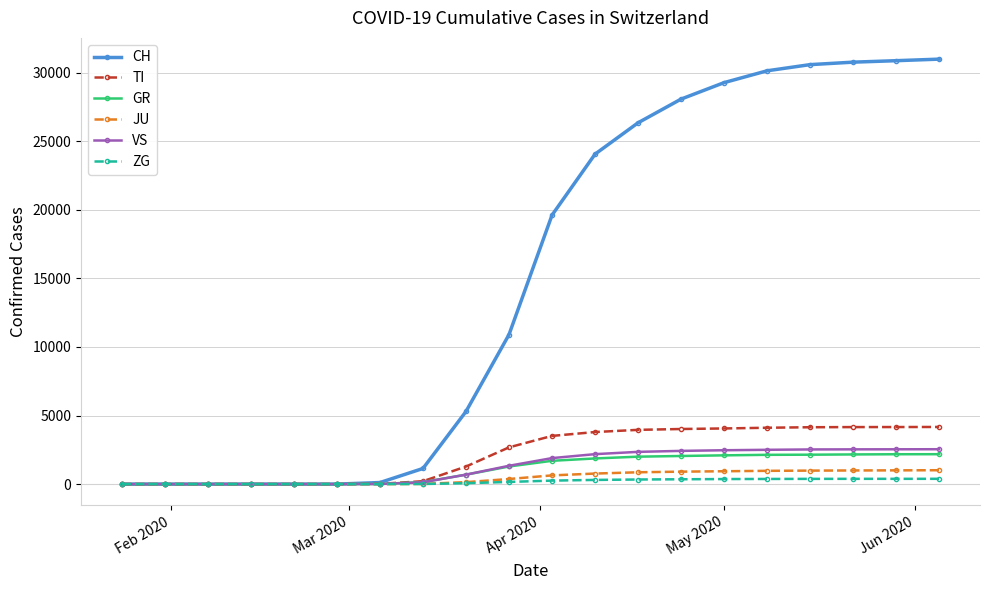

Which series has the largest range (max minus min)?

CH